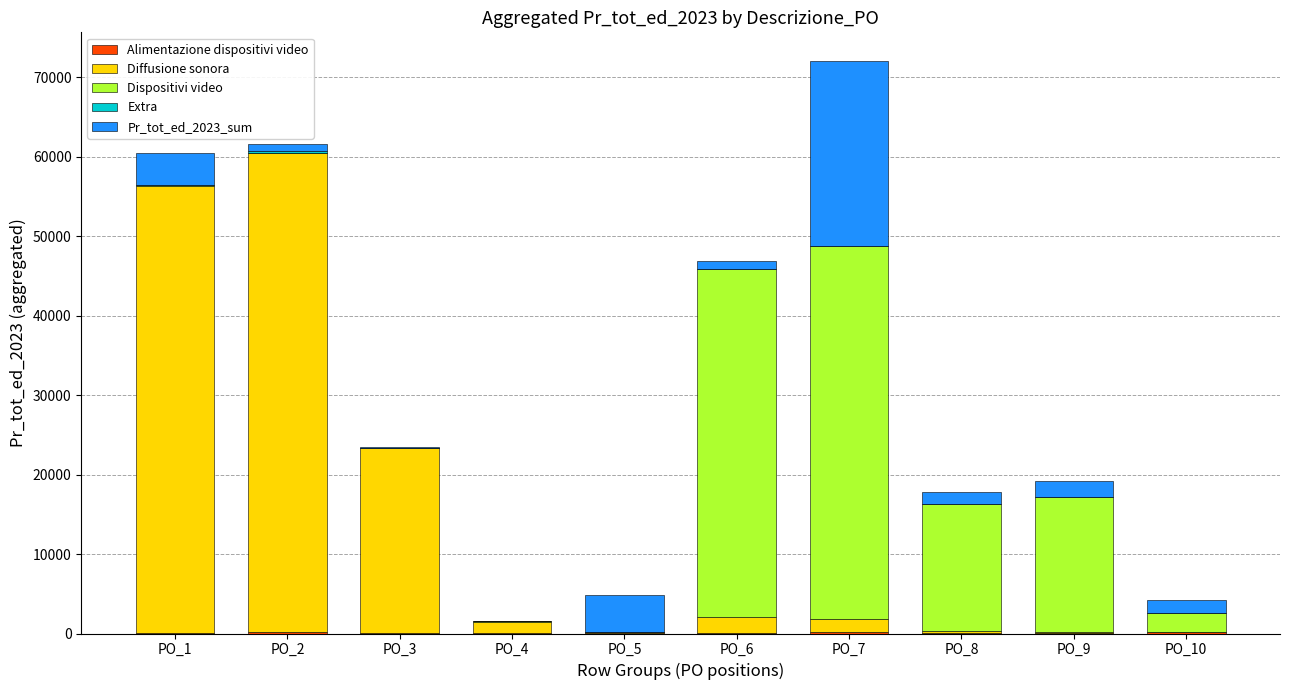

At which category is the sum across all series the highest?

PO_7